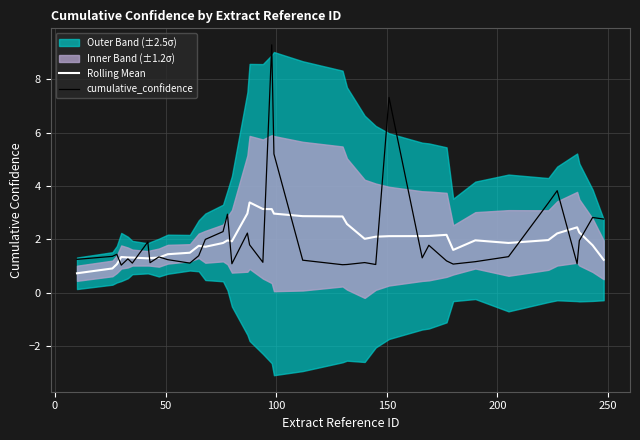

What is the highest value of the Rolling Mean series?

3.4